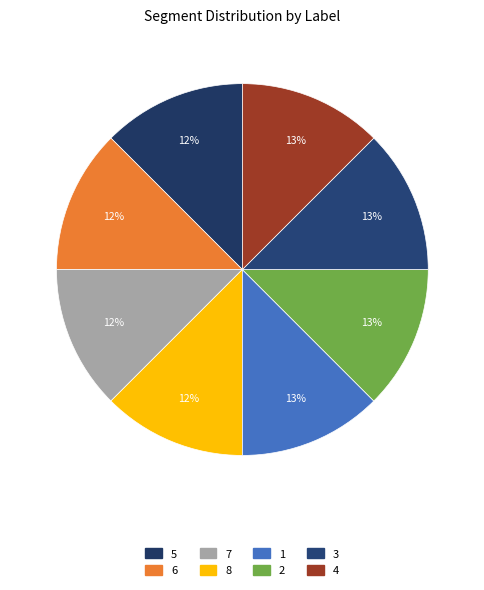

Rank the categories by value from highest to lowest.

4, 3, 2, 1, 8, 7, 6, 5